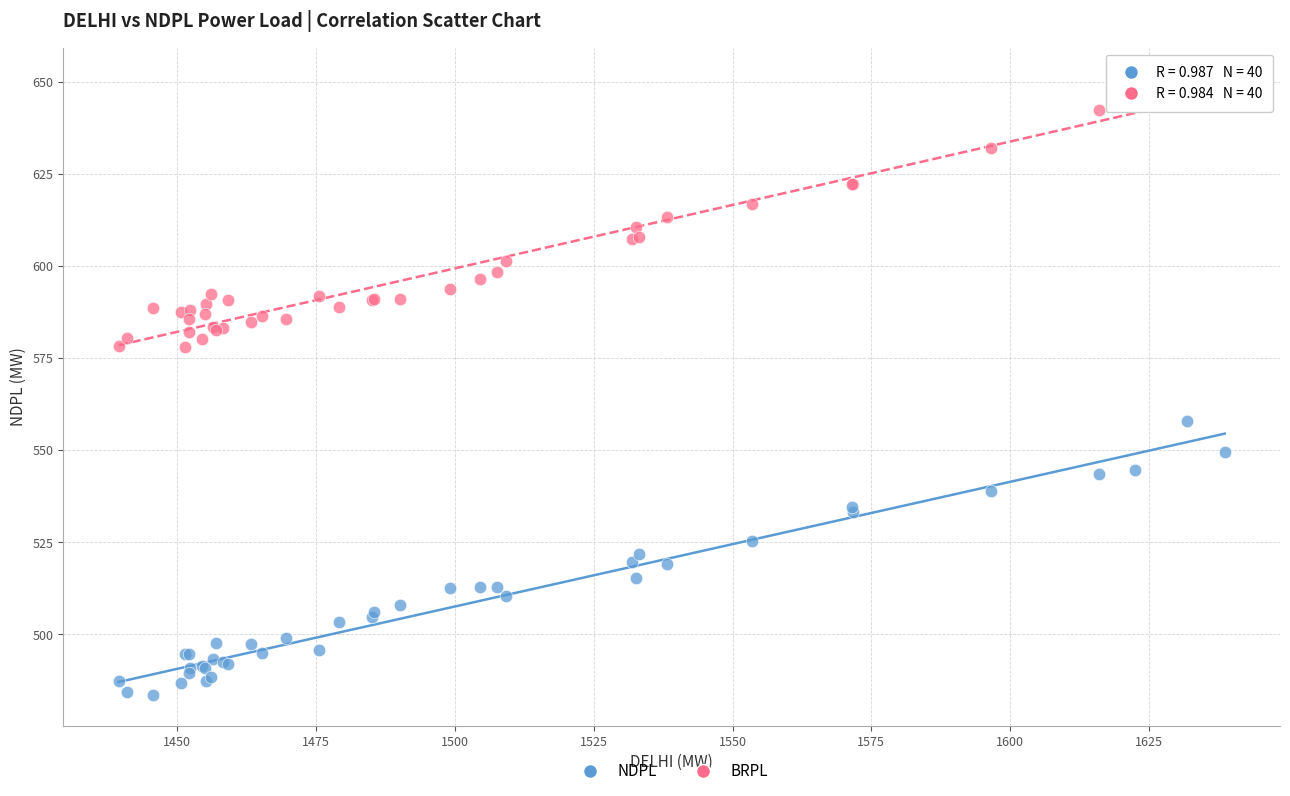

Across all series, what Y value is closest to 567?

557.9